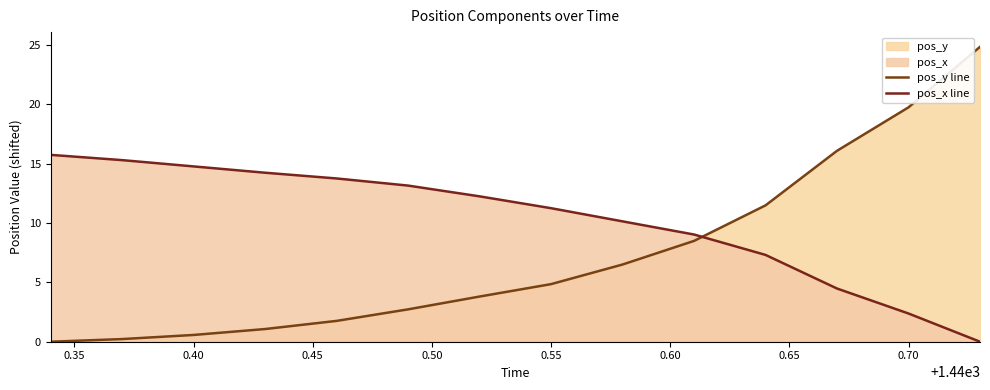

How many lines are shown in the chart?

2